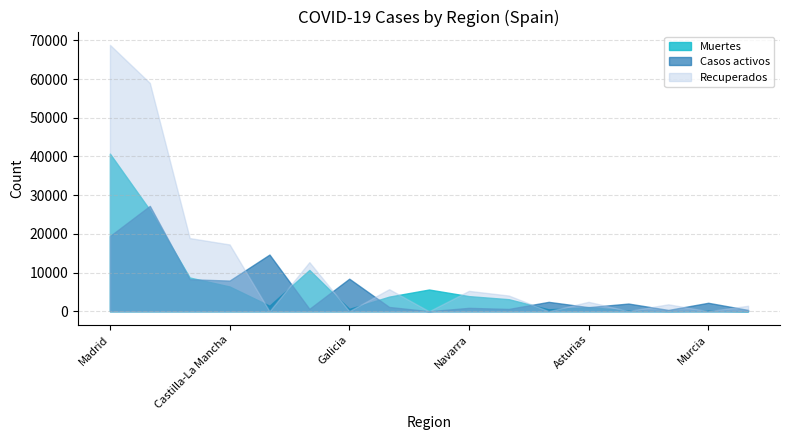

At which label does Recuperados first exceed 2425?

Madrid